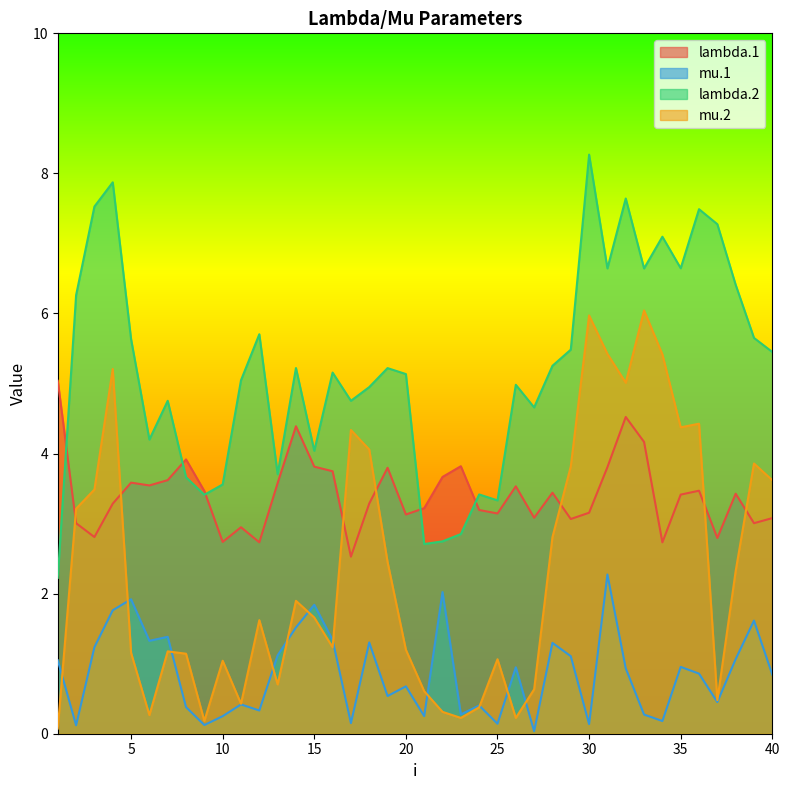

Reading left to right, transcribe all the data shown in this chart.

lambda.1: 1=5.0	2=3.0	3=2.8	4=3.3	5=3.6	6=3.5	7=3.6	8=3.9	9=3.5	10=2.7	11=2.9	12=2.7	13=3.6	14=4.4	15=3.8	16=3.7	17=2.5	18=3.3	19=3.8	20=3.1	21=3.2	22=3.7	23=3.8	24=3.2	25=3.1	26=3.5	27=3.1	28=3.4	29=3.1	30=3.2	31=3.8	32=4.5	33=4.2	34=2.7	35=3.4	36=3.5	37=2.8	38=3.4	39=3.0	40=3.1
mu.1: 1=1.0	2=0.1	3=1.2	4=1.8	5=1.9	6=1.3	7=1.4	8=0.4	9=0.1	10=0.3	11=0.4	12=0.3	13=1.1	14=1.5	15=1.8	16=1.3	17=0.2	18=1.3	19=0.5	20=0.7	21=0.3	22=2.0	23=0.3	24=0.4	25=0.1	26=0.9	27=0.0	28=1.3	29=1.1	30=0.1	31=2.3	32=0.9	33=0.3	34=0.2	35=1.0	36=0.9	37=0.5	38=1.1	39=1.6	40=0.8
lambda.2: 1=2.2	2=6.3	3=7.5	4=7.9	5=5.6	6=4.2	7=4.8	8=3.7	9=3.4	10=3.6	11=5.0	12=5.7	13=3.7	14=5.2	15=4.0	16=5.2	17=4.8	18=4.9	19=5.2	20=5.1	21=2.7	22=2.7	23=2.9	24=3.4	25=3.3	26=5.0	27=4.7	28=5.3	29=5.5	30=8.3	31=6.6	32=7.6	33=6.6	34=7.1	35=6.6	36=7.5	37=7.3	38=6.4	39=5.7	40=5.5
mu.2: 1=0.1	2=3.2	3=3.5	4=5.2	5=1.2	6=0.3	7=1.2	8=1.1	9=0.2	10=1.0	11=0.4	12=1.6	13=0.7	14=1.9	15=1.7	16=1.2	17=4.3	18=4.1	19=2.5	20=1.2	21=0.6	22=0.3	23=0.2	24=0.4	25=1.1	26=0.2	27=0.6	28=2.8	29=3.8	30=6.0	31=5.4	32=5.0	33=6.0	34=5.4	35=4.4	36=4.4	37=0.5	38=2.3	39=3.9	40=3.6